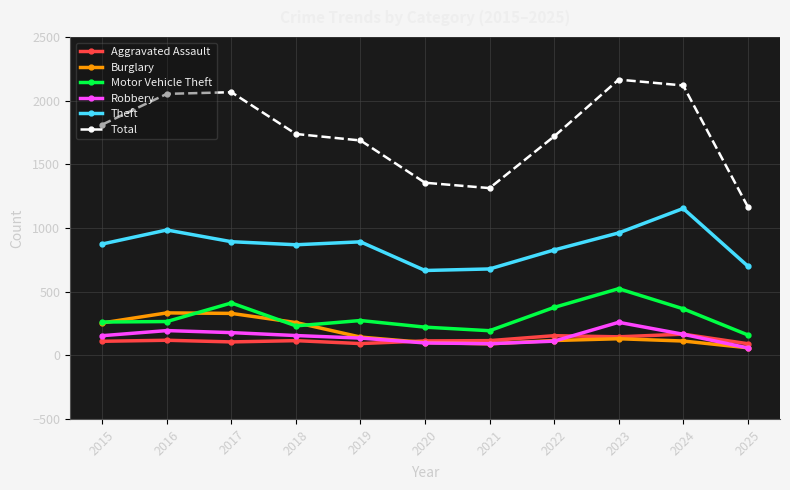

How many lines are shown in the chart?

6